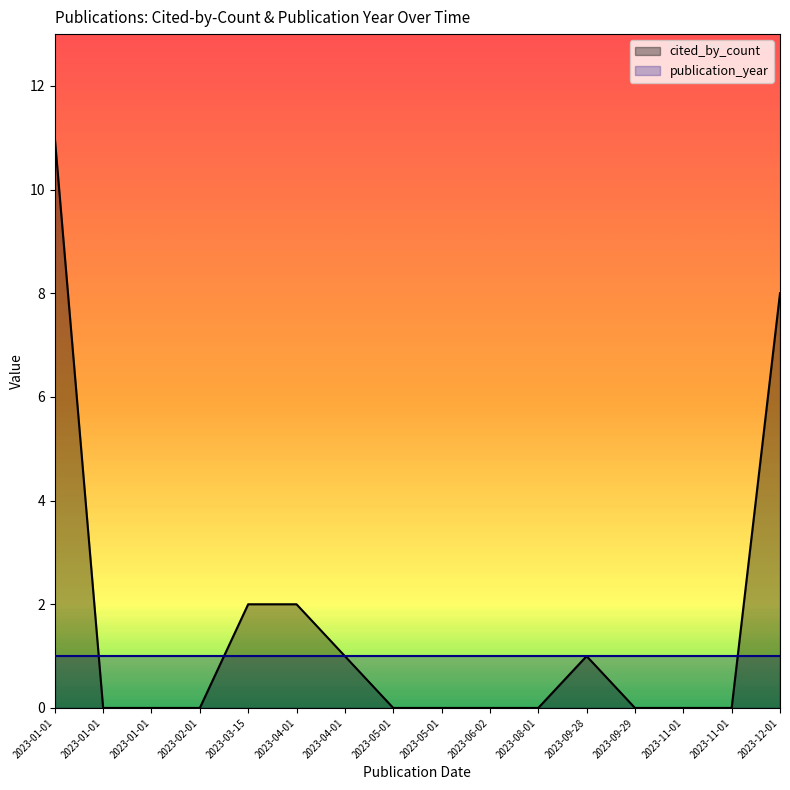

Which category has the highest value in the publication_year series?

2023-01-01